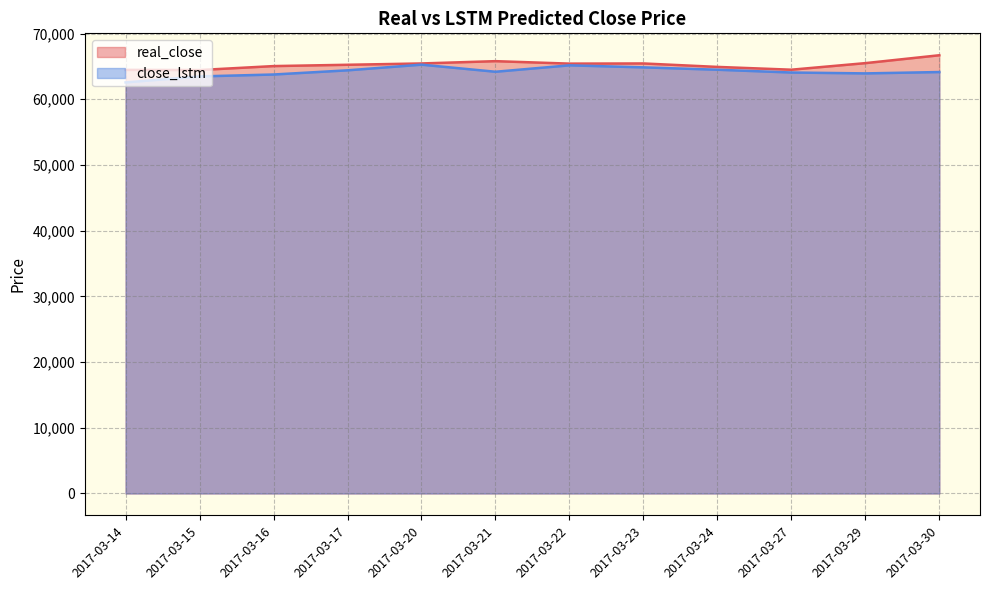

Is it true that real_close equals 66700.0 at 2017-03-30?

True